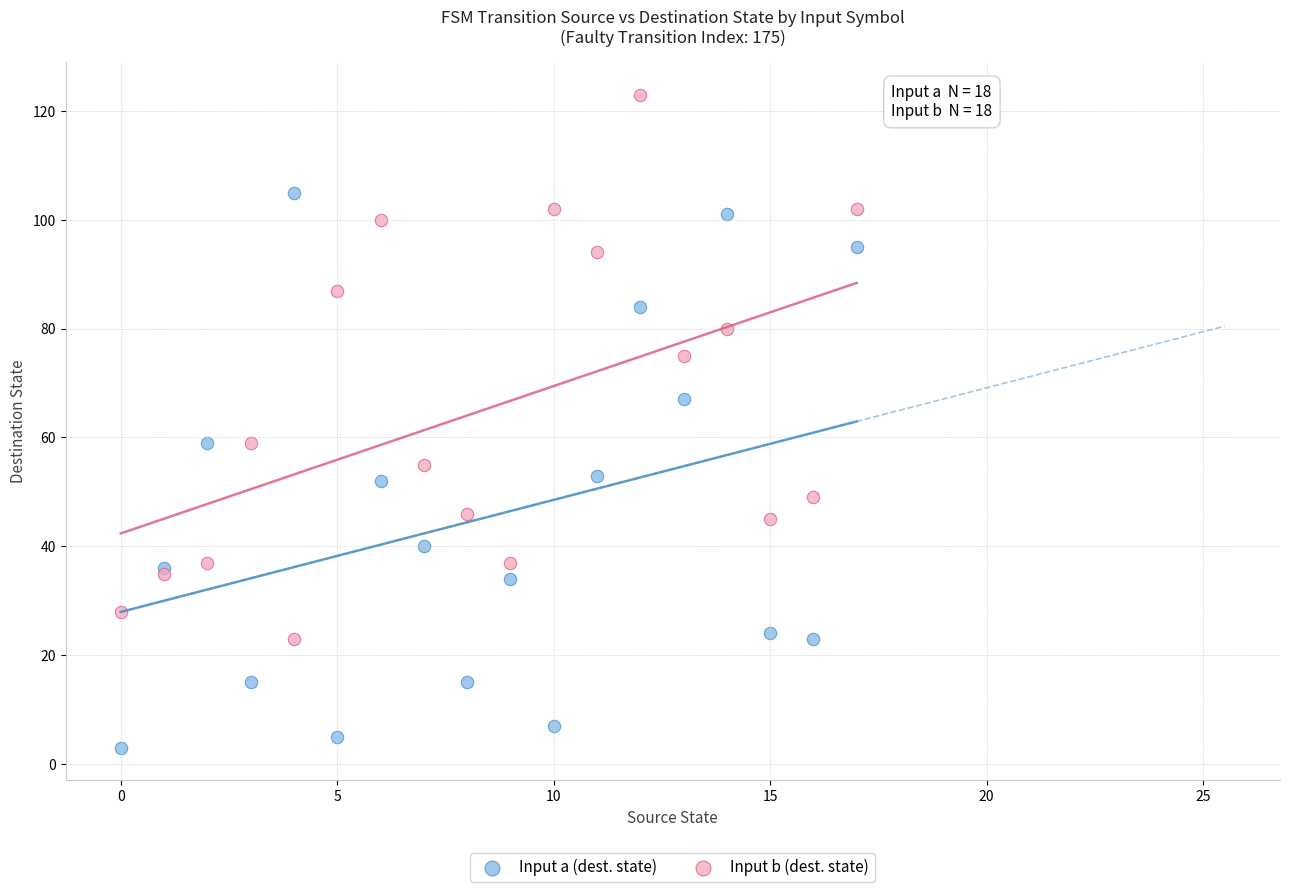

What are all the series names shown in the legend?

Input a (dest. state), Input b (dest. state)